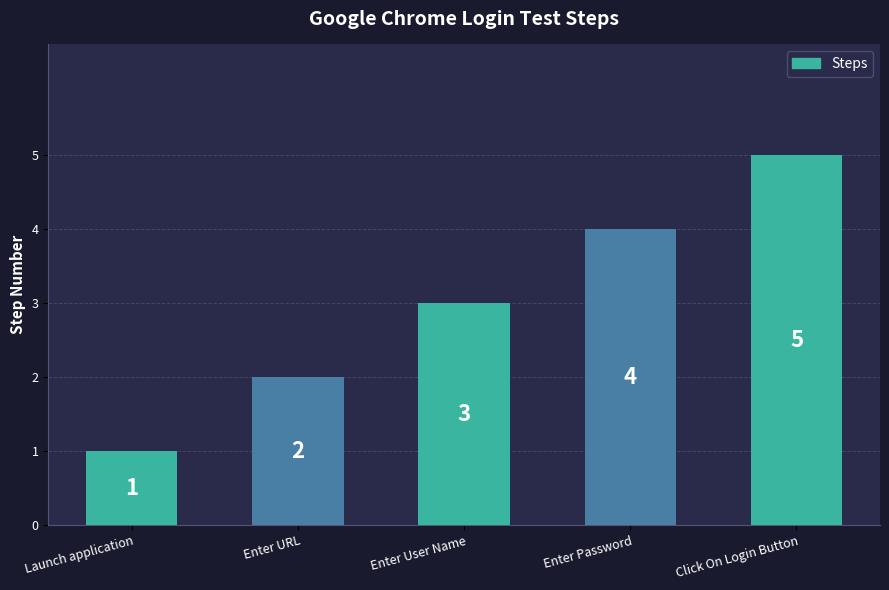

How many data points are less than 3?

2